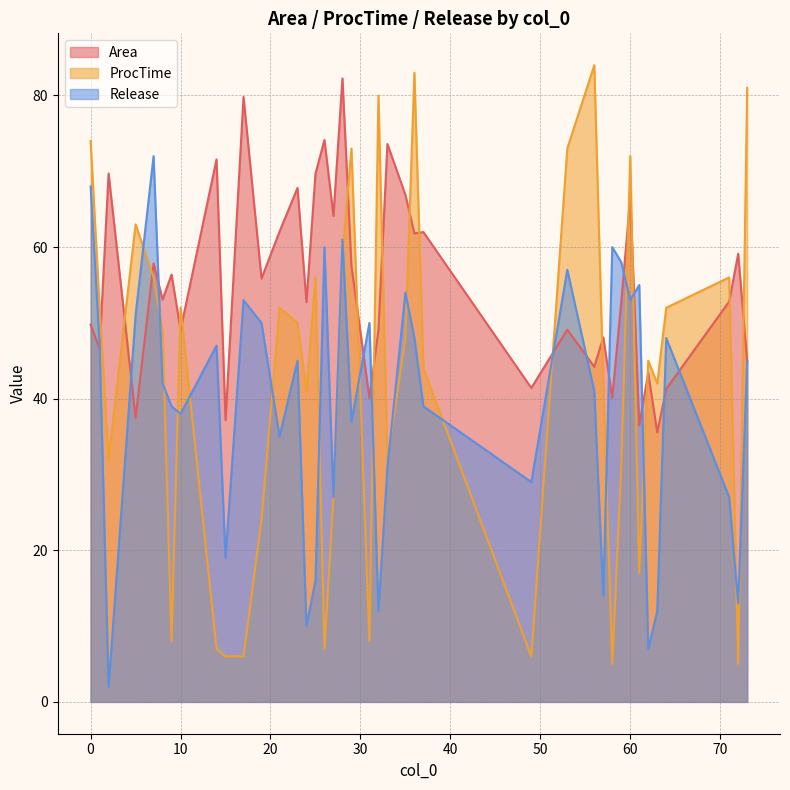

What is the maximum value shown in the chart?

84.0